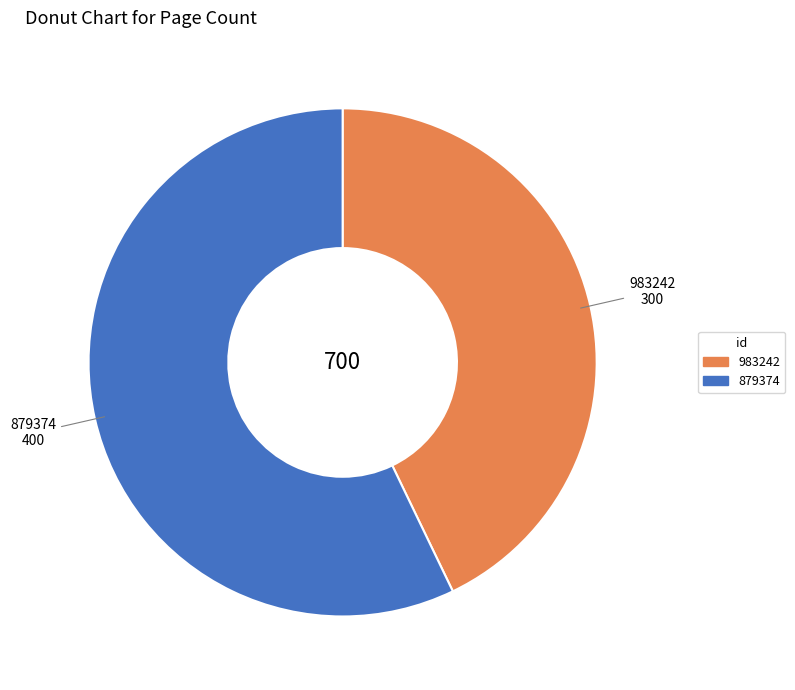

How many slices are in this pie chart?

2